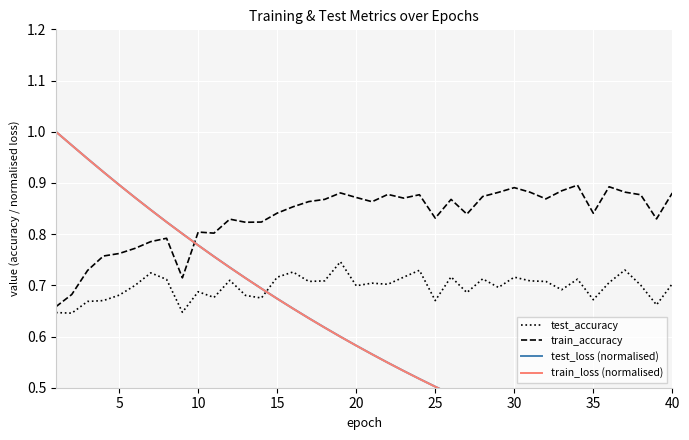

The value of train_accuracy at 30 is 1.5. True or false?

False